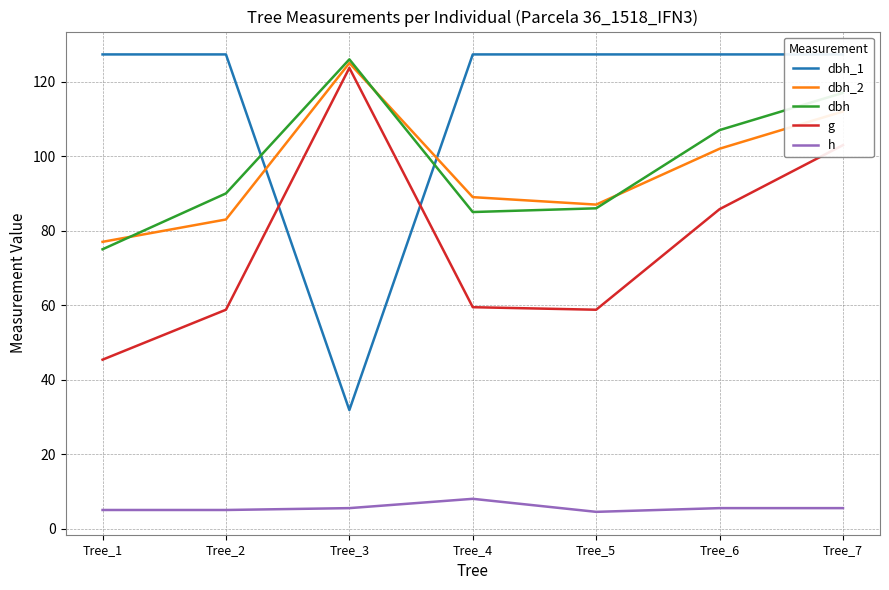

Between which two adjacent categories do dbh and dbh_2 first intersect?

Tree_1 and Tree_2